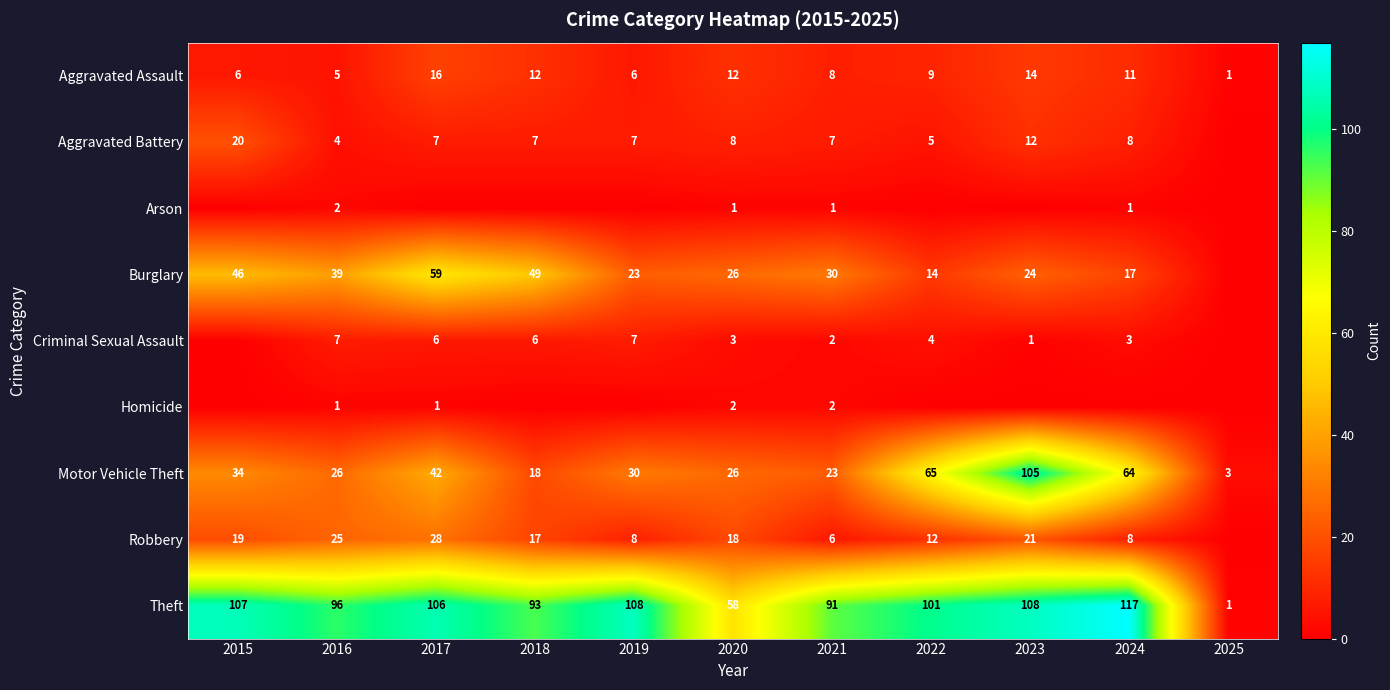

What is the sum of all Aggravated Assault values?

100